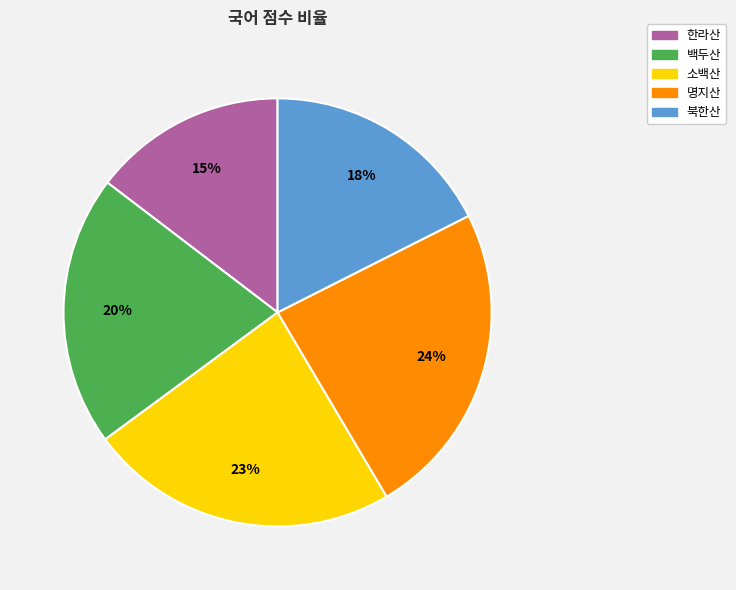

Which has a higher value, 한라산 or 북한산?

북한산